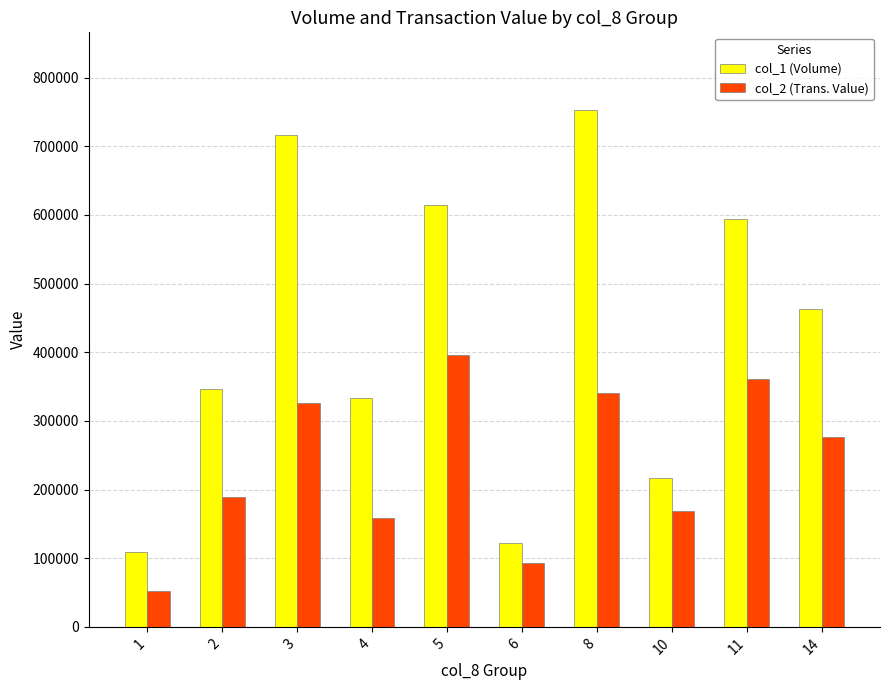

Where does the col_2 (Trans. Value) series first go above 276690?

3